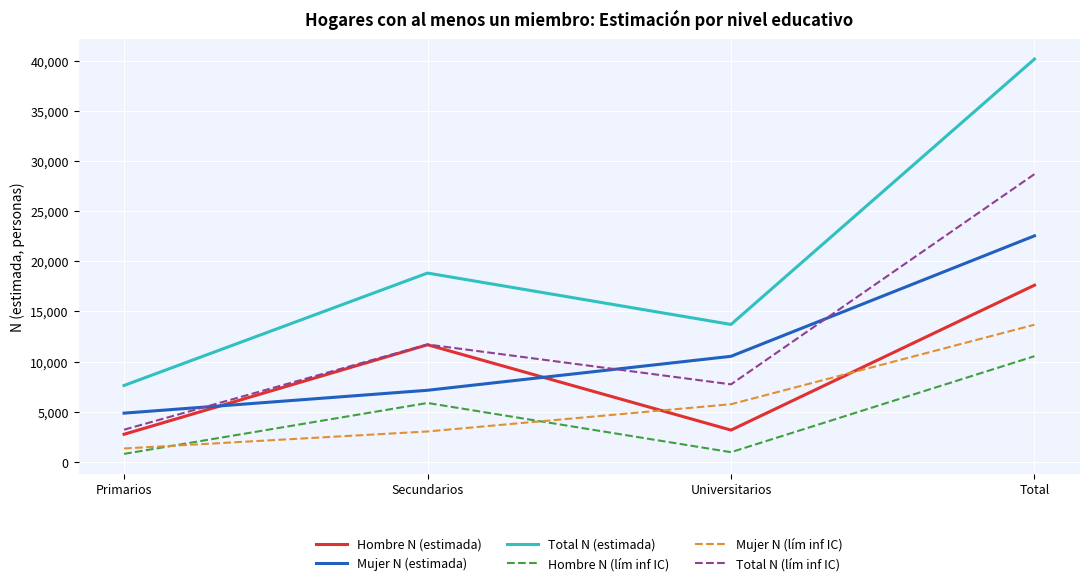

Which series has the largest total across all categories?

Total N (estimada)